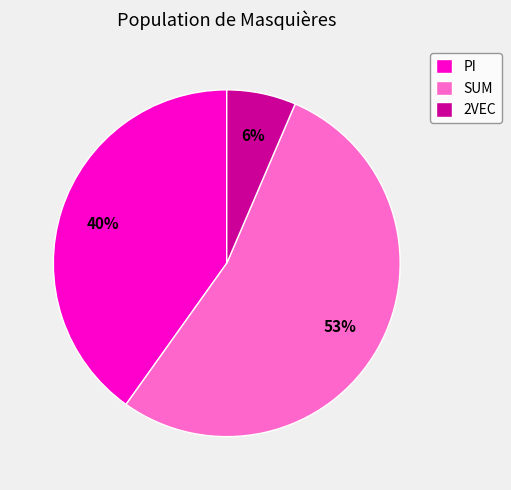

What is the ratio of the value at SUM to the value at PI?

1.3